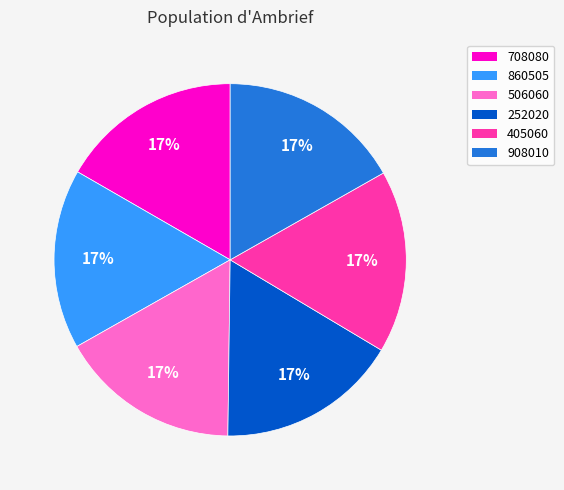

True or false: 252020 accounts for 17% of the total.

True